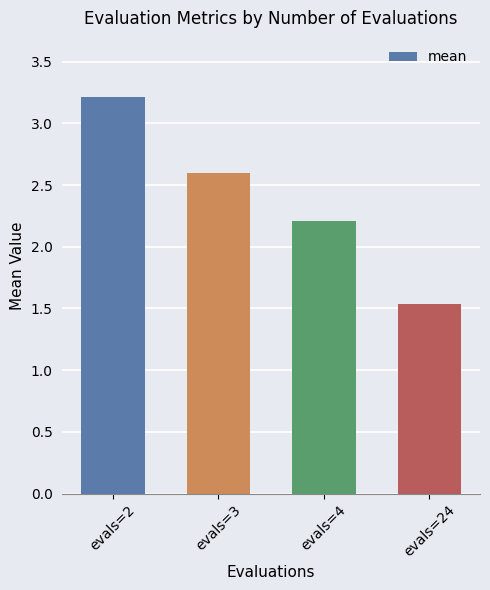

Which category has the highest value across all series?

evals=2